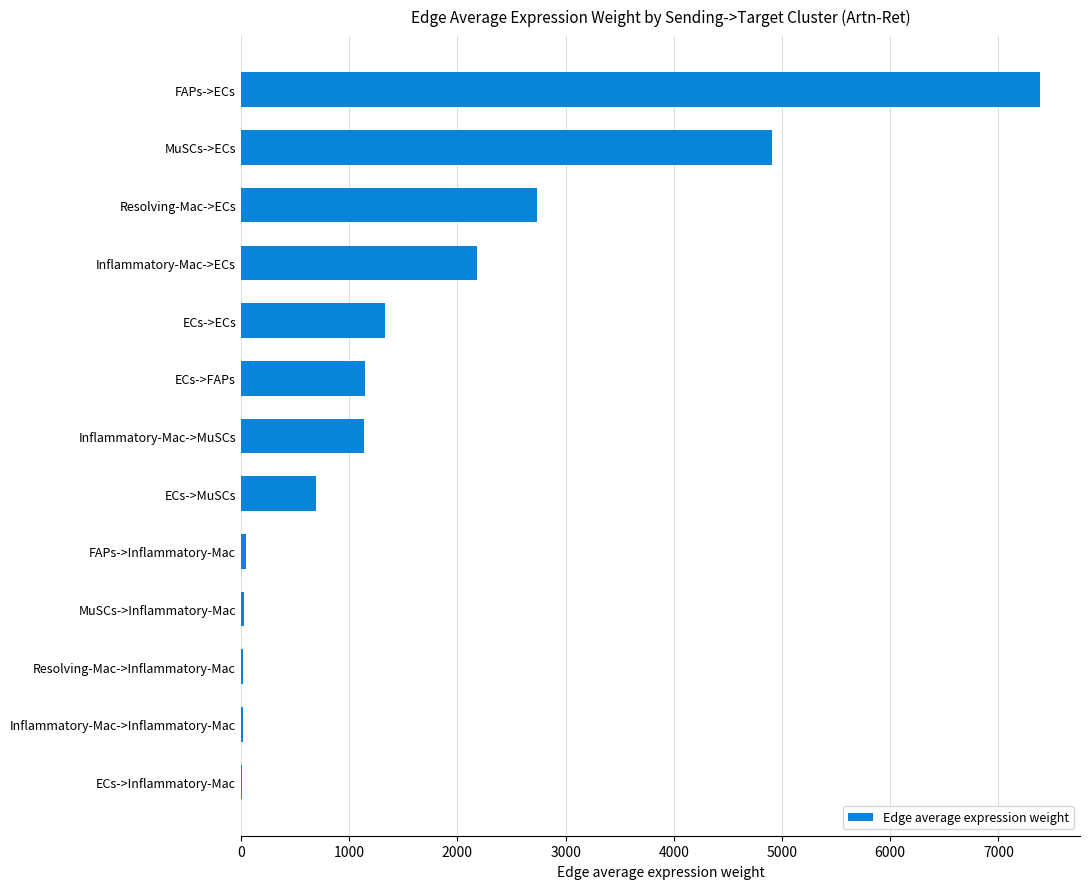

True or false: the data shows 1967.6 at ECs->FAPs.

False